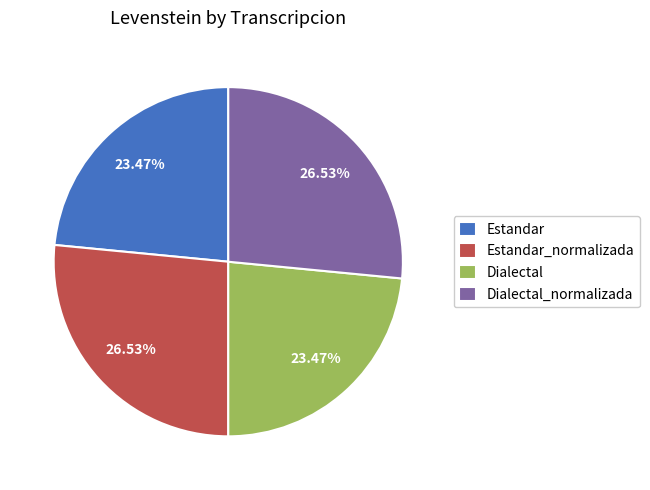

To the nearest percent, what is the difference between the largest and smallest slice percentages?

3%